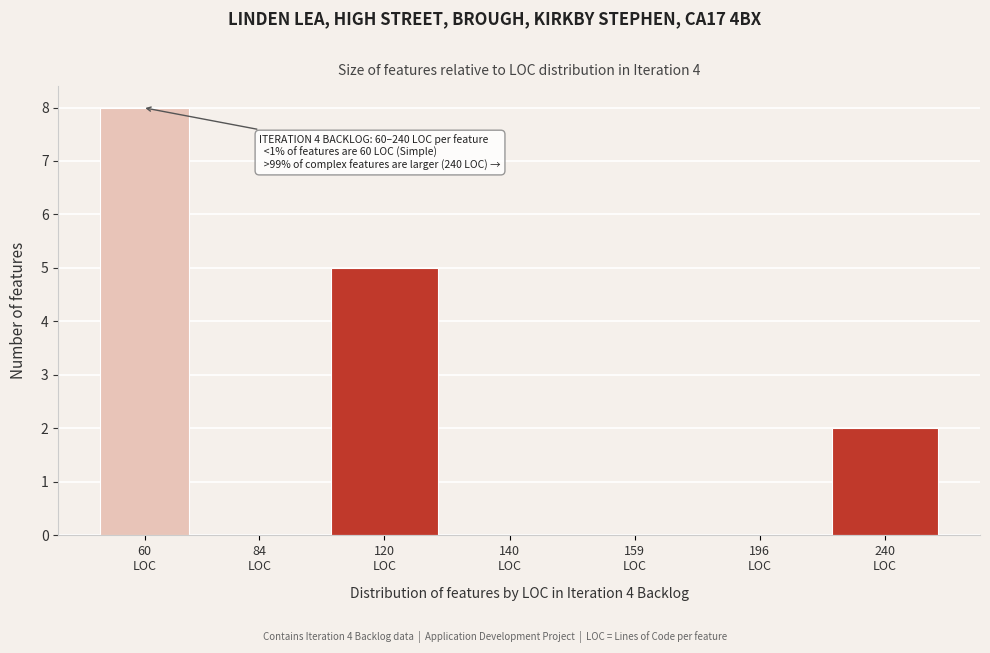

What is the sum of all values?

15